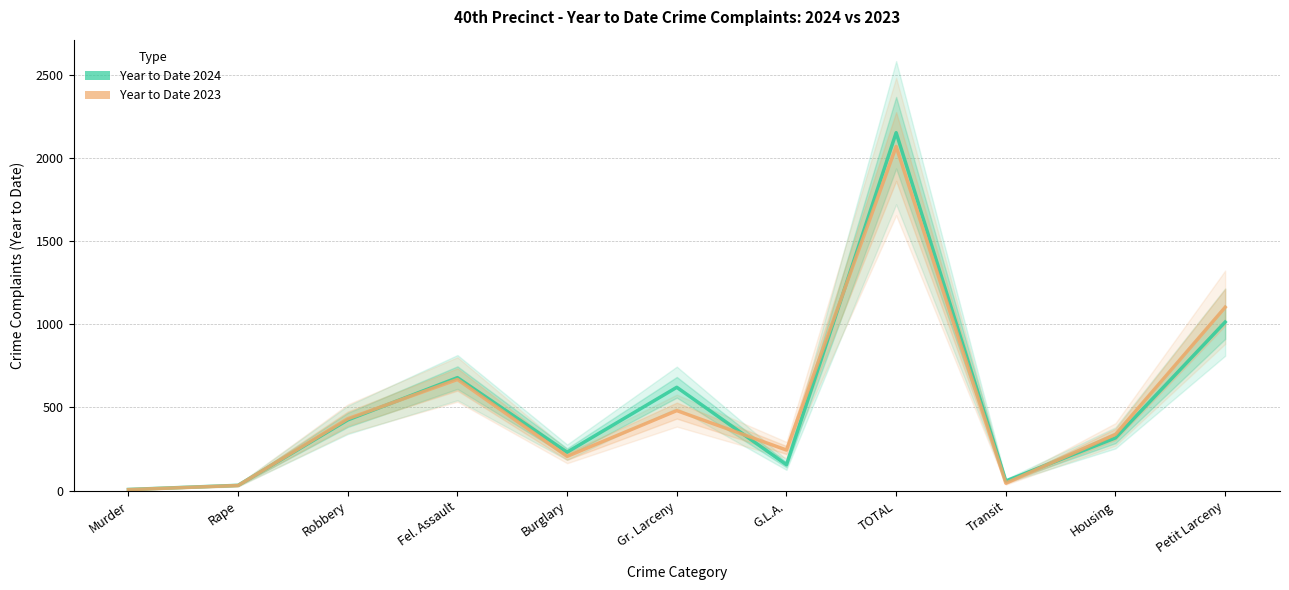

Reading right to left, transcribe all the data shown in this chart.

Year to Date 2024: Petit Larceny=1013	Housing=317	Transit=58	TOTAL=2151	G.L.A.=156	Gr. Larceny=621	Burglary=231	Fel. Assault=679	Robbery=425	Rape=32	Murder=7
Year to Date 2023: Petit Larceny=1102	Housing=338	Transit=45	TOTAL=2068	G.L.A.=244	Gr. Larceny=481	Burglary=206	Fel. Assault=668	Robbery=432	Rape=31	Murder=6